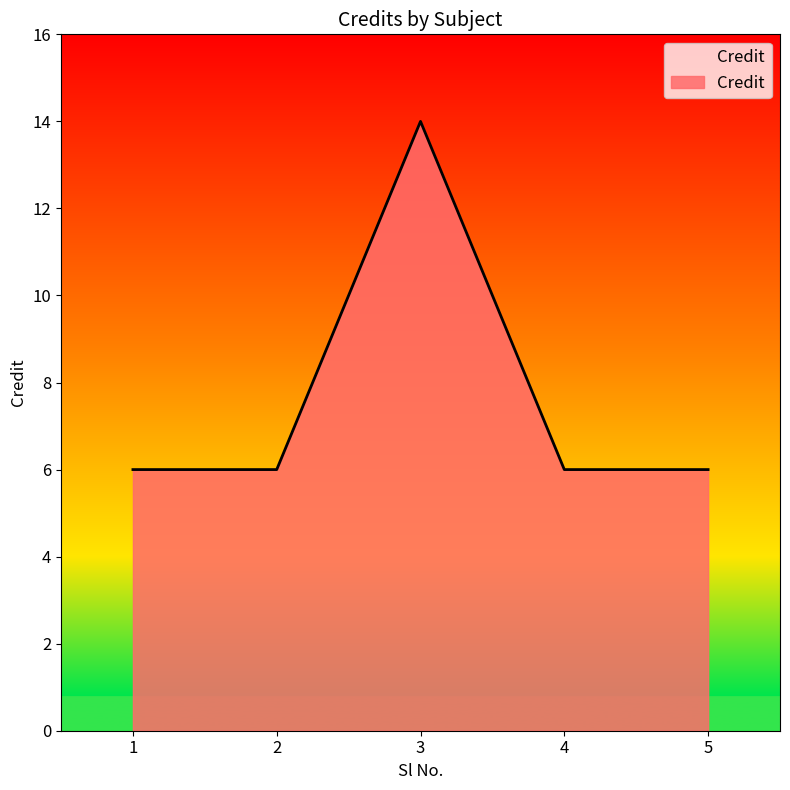

Count the number of categories in the chart.

5